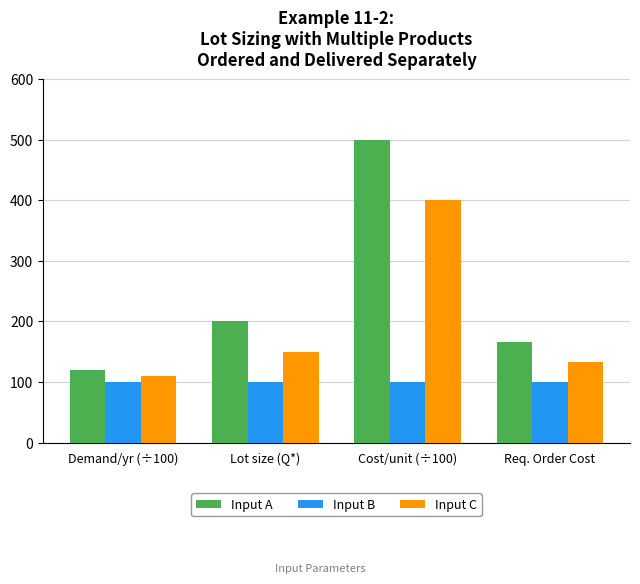

What is the approximate value of Input B at Cost/unit (÷100)?

100.0